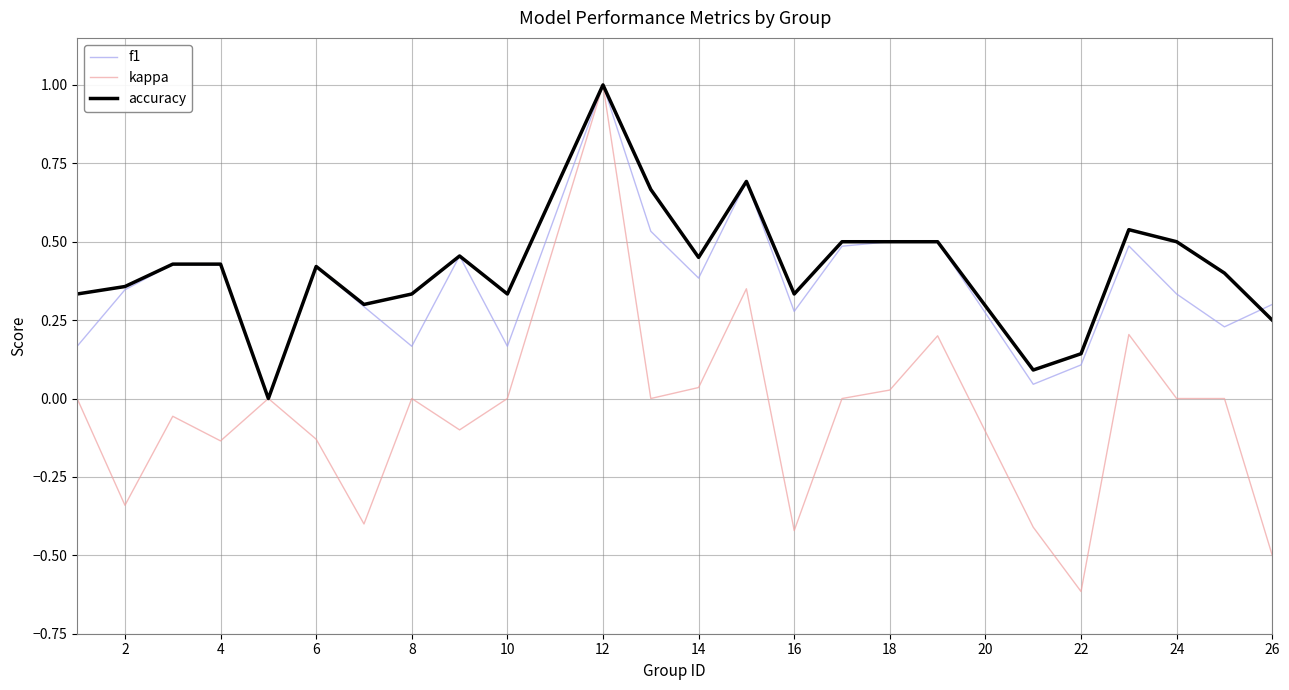

Which series has the largest range (max minus min)?

kappa